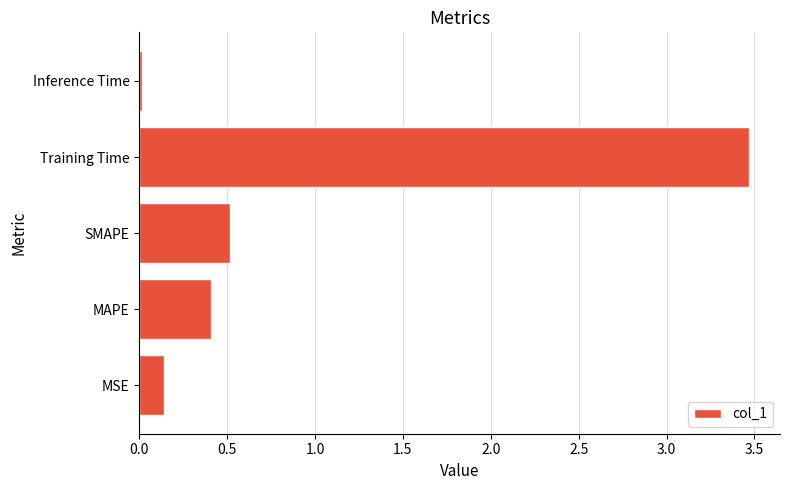

At which category does the chart reach its minimum across all series?

Inference Time